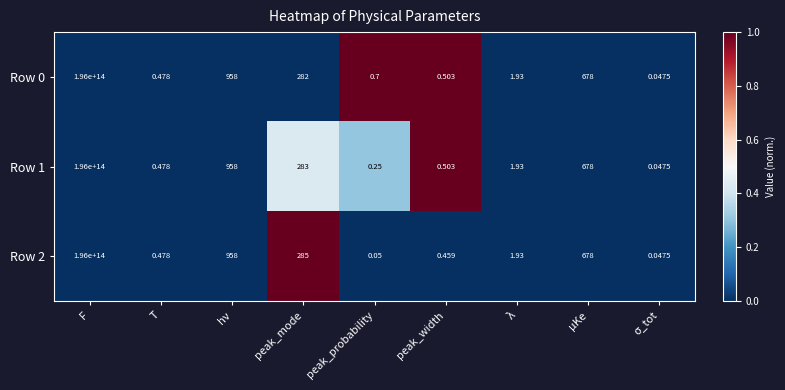

At which category is the sum across all series the highest?

F